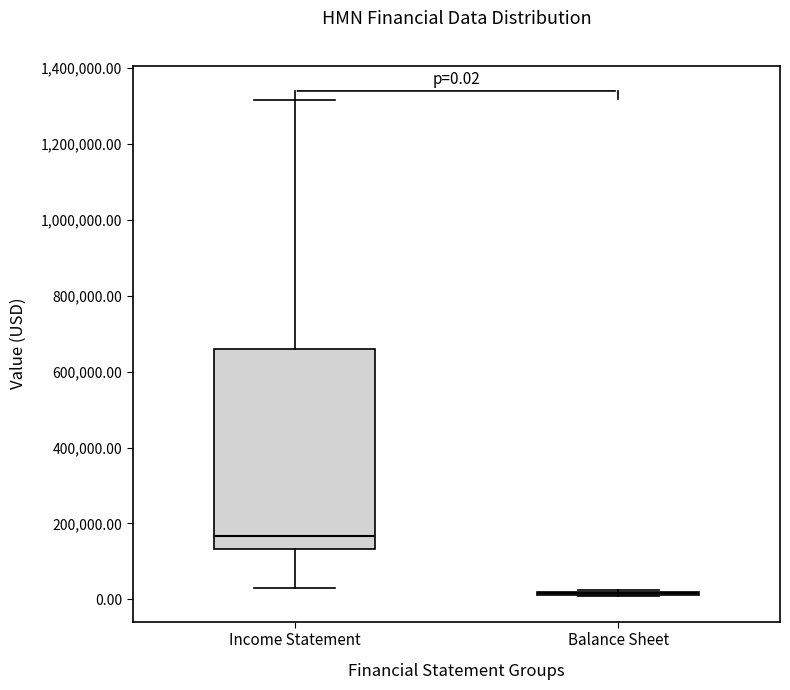

Comparing the boxes themselves (not the whiskers), which one is the tallest?

Income Statement